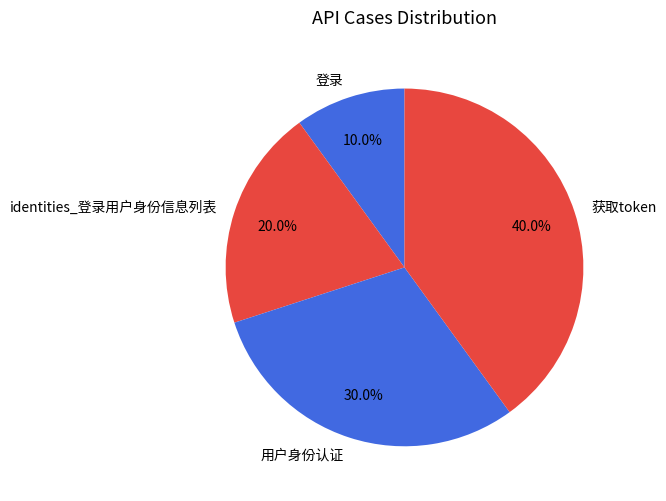

To the nearest percent, what is the combined percentage of identities_登录用户身份信息列表 and 用户身份认证?

50%